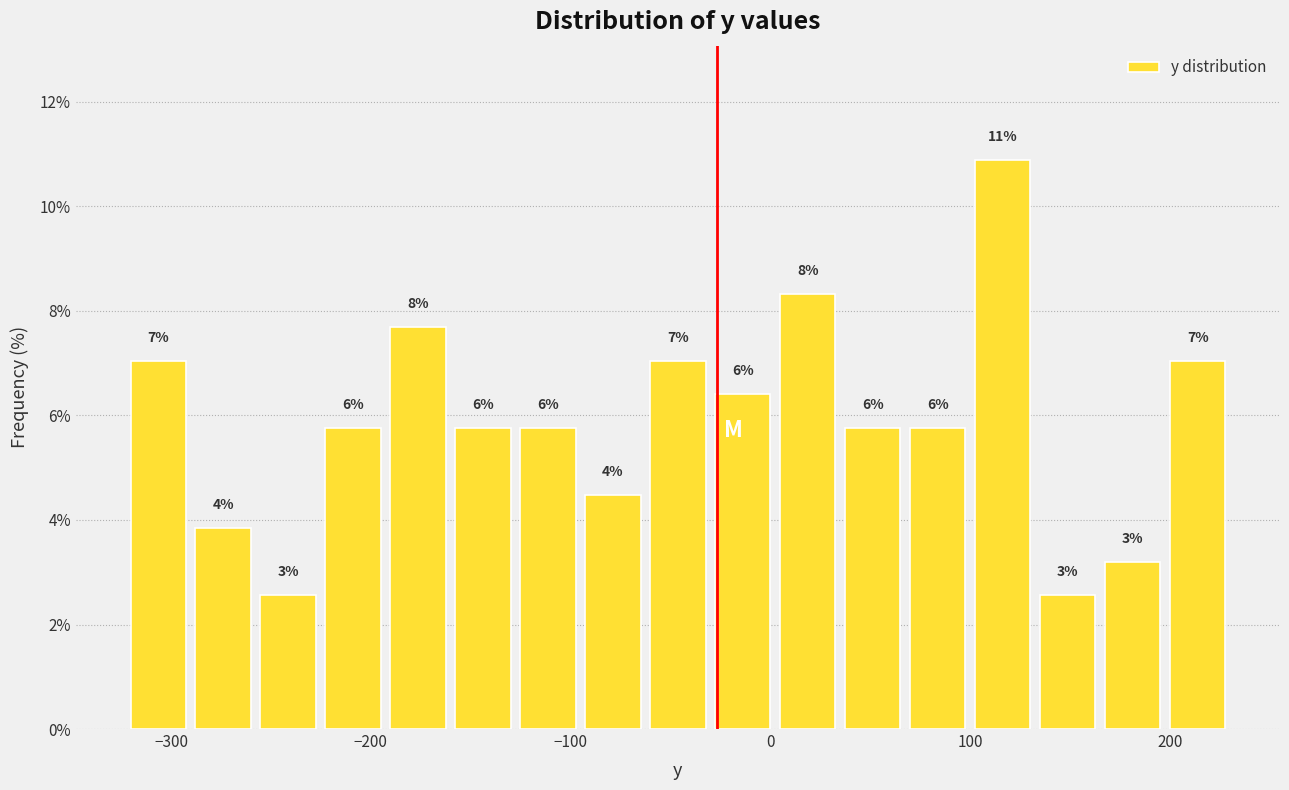

Around what value on the x-axis is the tallest bar? Give the approximate position of its centre, as read against the axis.

120